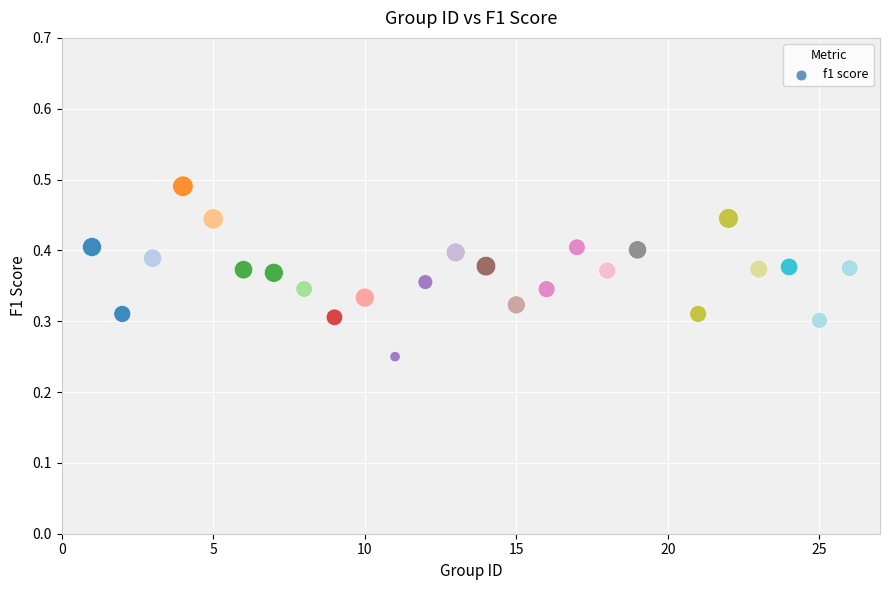

What is the range of X values (max minus min)?

25.0